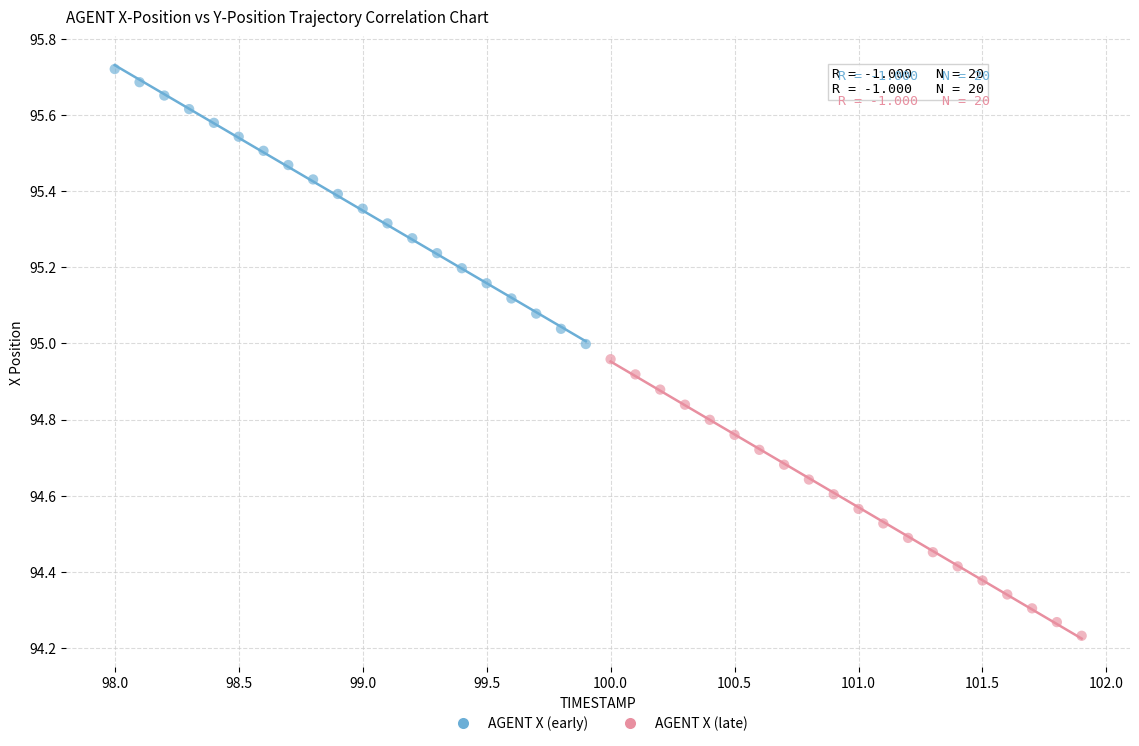

Which series has the largest Y range (max minus min)?

AGENT X (late)